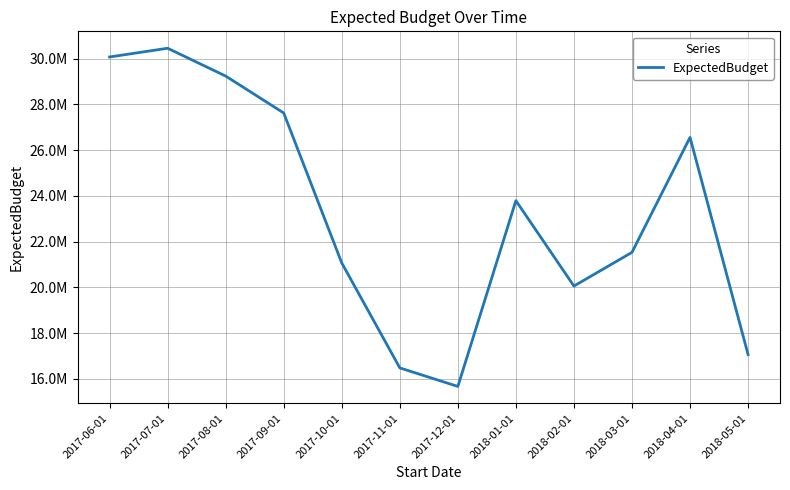

Does the chart have visible grid lines?

Yes